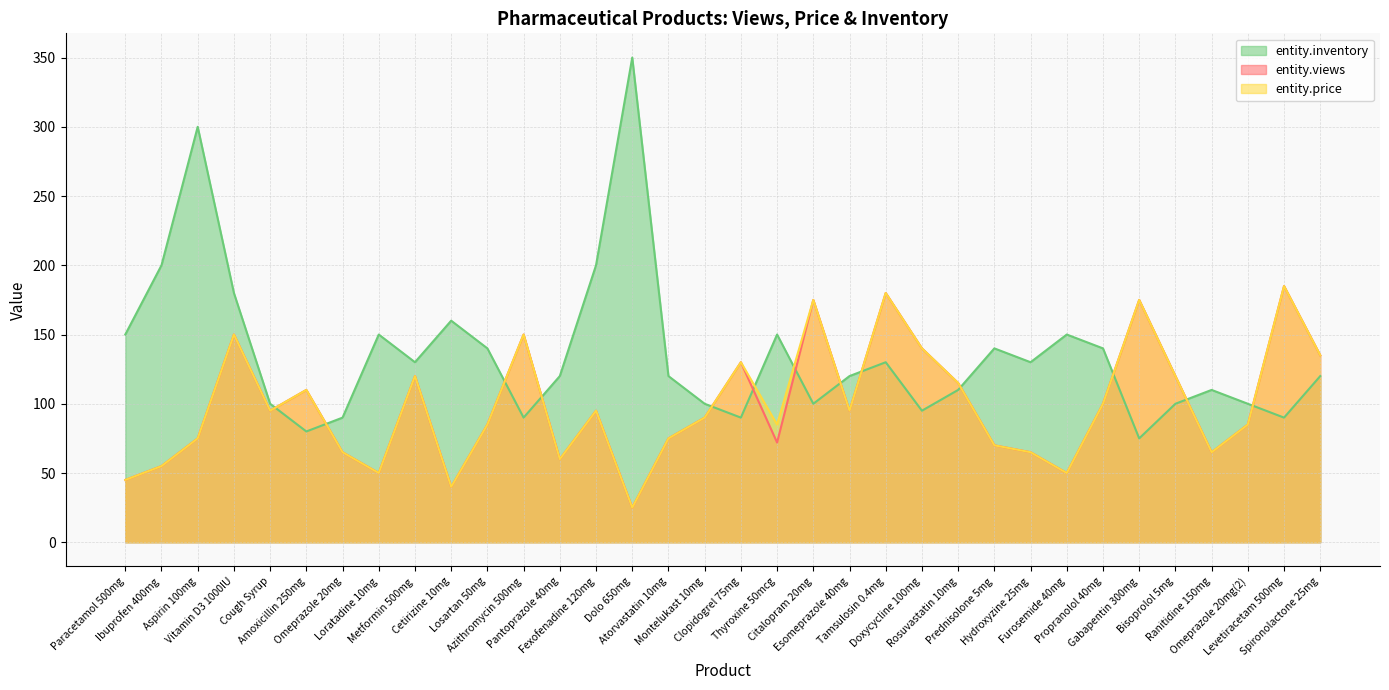

At which category is the sum across all series the highest?

Tamsulosin 0.4mg